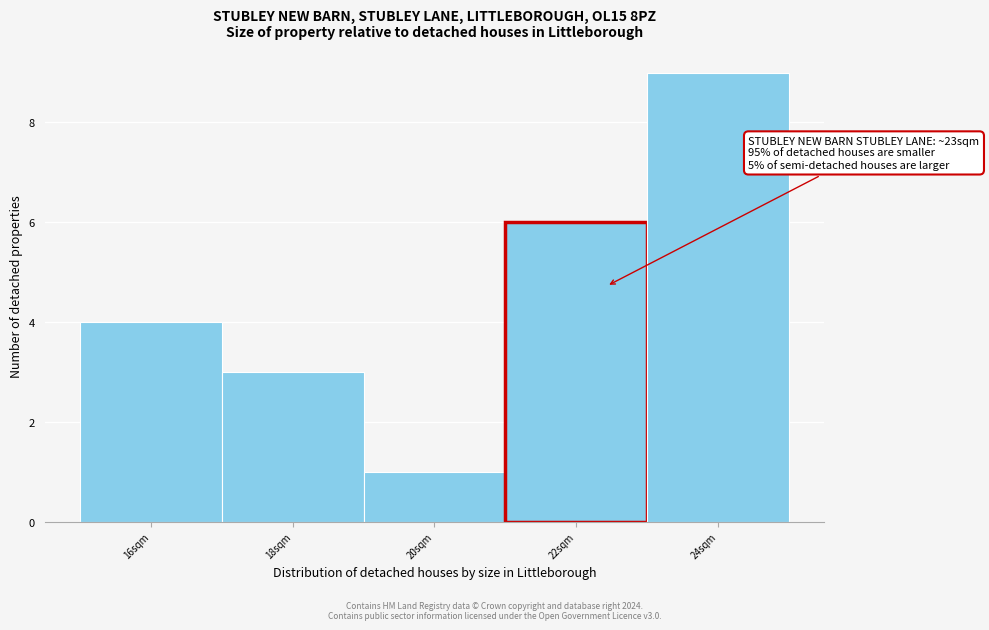

Reading left to right, what are all the values shown in this chart?

4	3	1	6	9